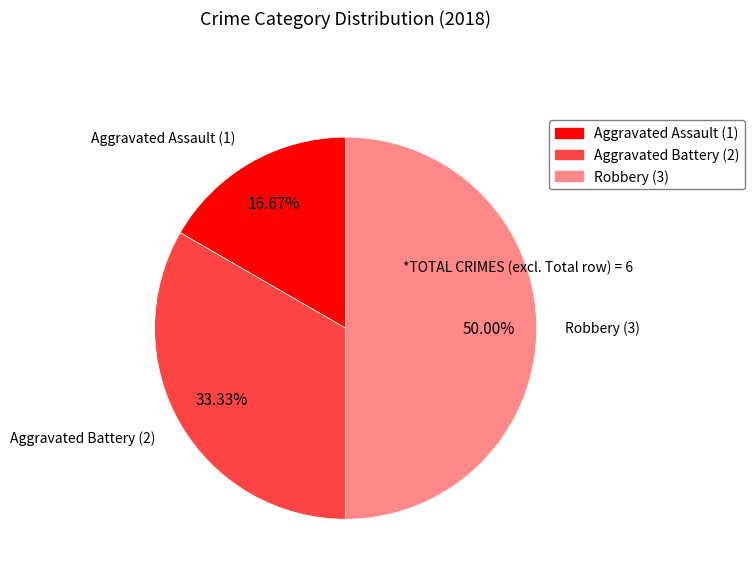

To the nearest percent, what is the difference between the Aggravated Battery and Aggravated Assault slice percentages?

17%